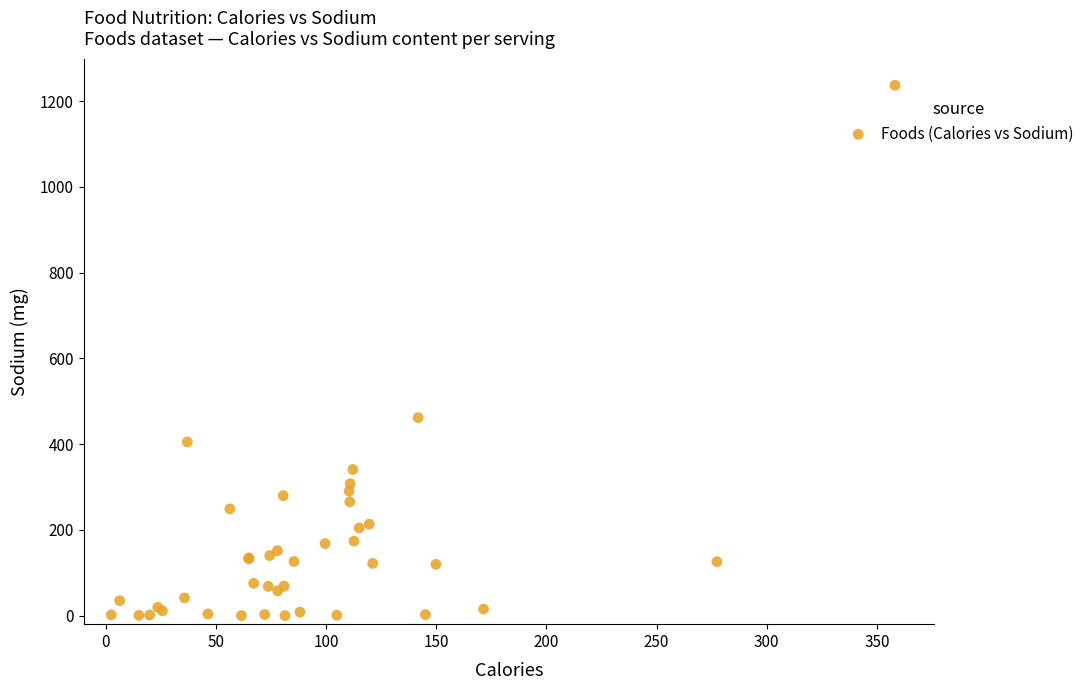

What Y value in the scatter plot is closest to 618?

461.7